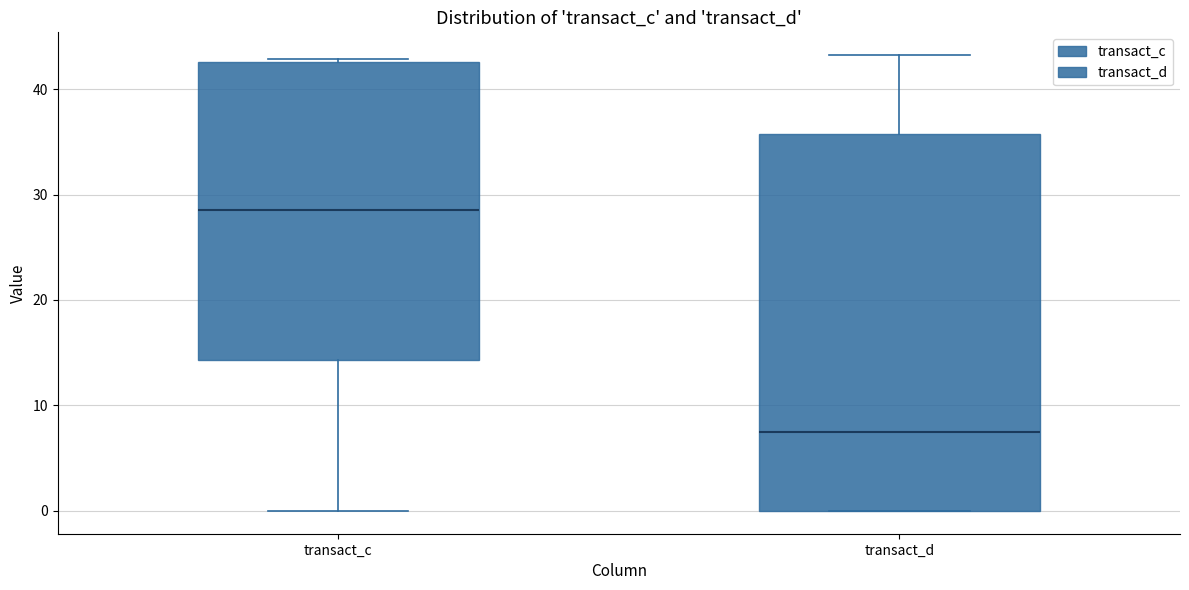

Reading left to right, read every box against the y-axis: the position of its median line, the range the box covers, and the ends of its whiskers. The values are not printed on the chart, so give them approximately, as read against the axis.

transact_c: median 29, box 14 to 43, whiskers 0 to 43
transact_d: median 8, box 0 to 36, whiskers 0 to 43